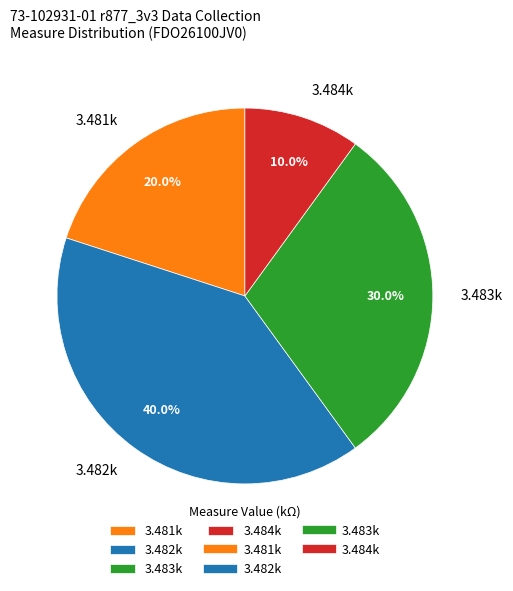

Combined, what portion of the pie is 3.483k and 3.481k?

50.0%